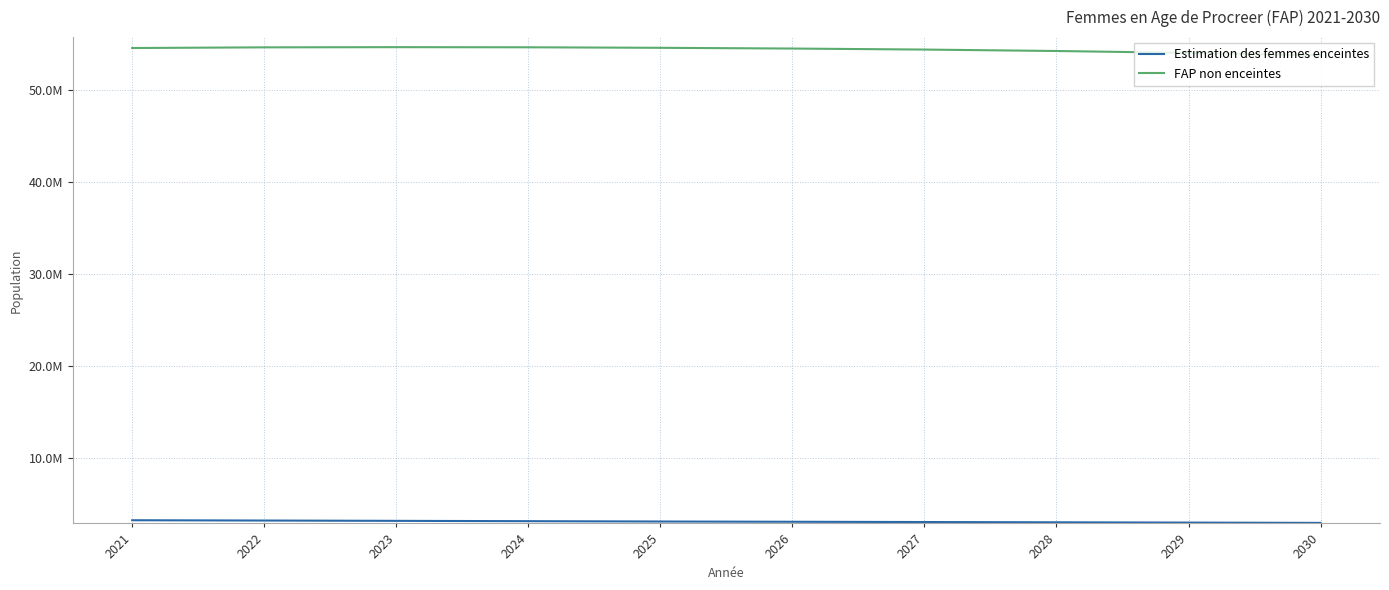

At 2024, list the series in order from smallest to largest.

Estimation des femmes enceintes, FAP non enceintes